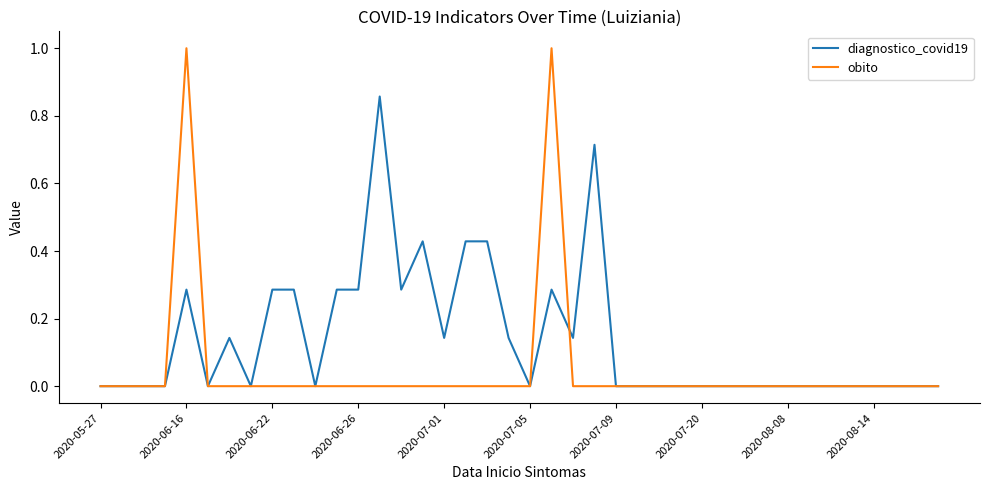

Which series has the widest spread of values?

obito